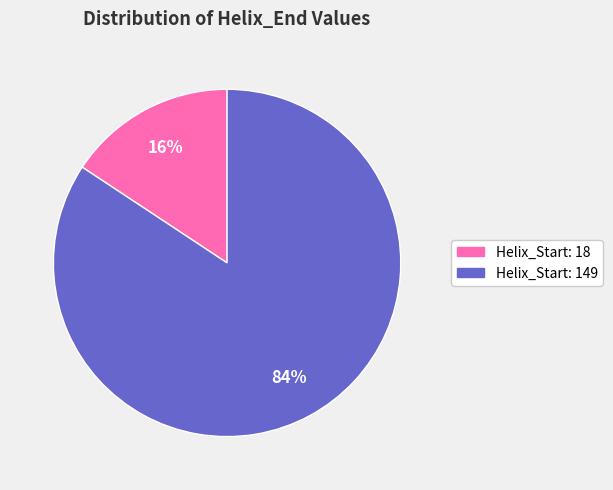

Between Helix_Start: 149 and Helix_Start: 18, which is larger?

Helix_Start: 149